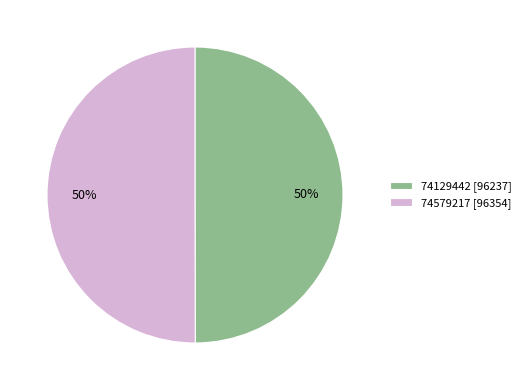

To the nearest percent, what percentage of the pie is 74579217 [96354]?

50%